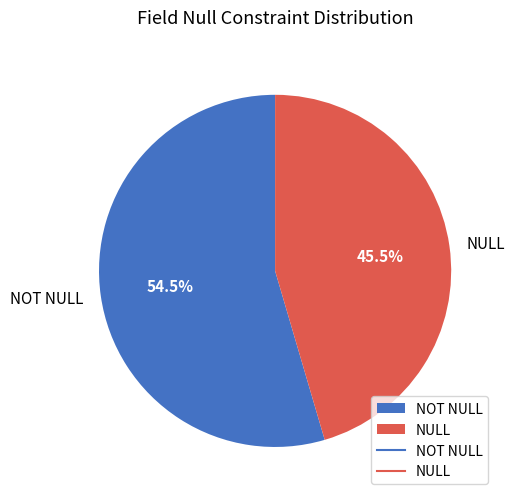

Between NULL and NOT NULL, which is larger?

NOT NULL